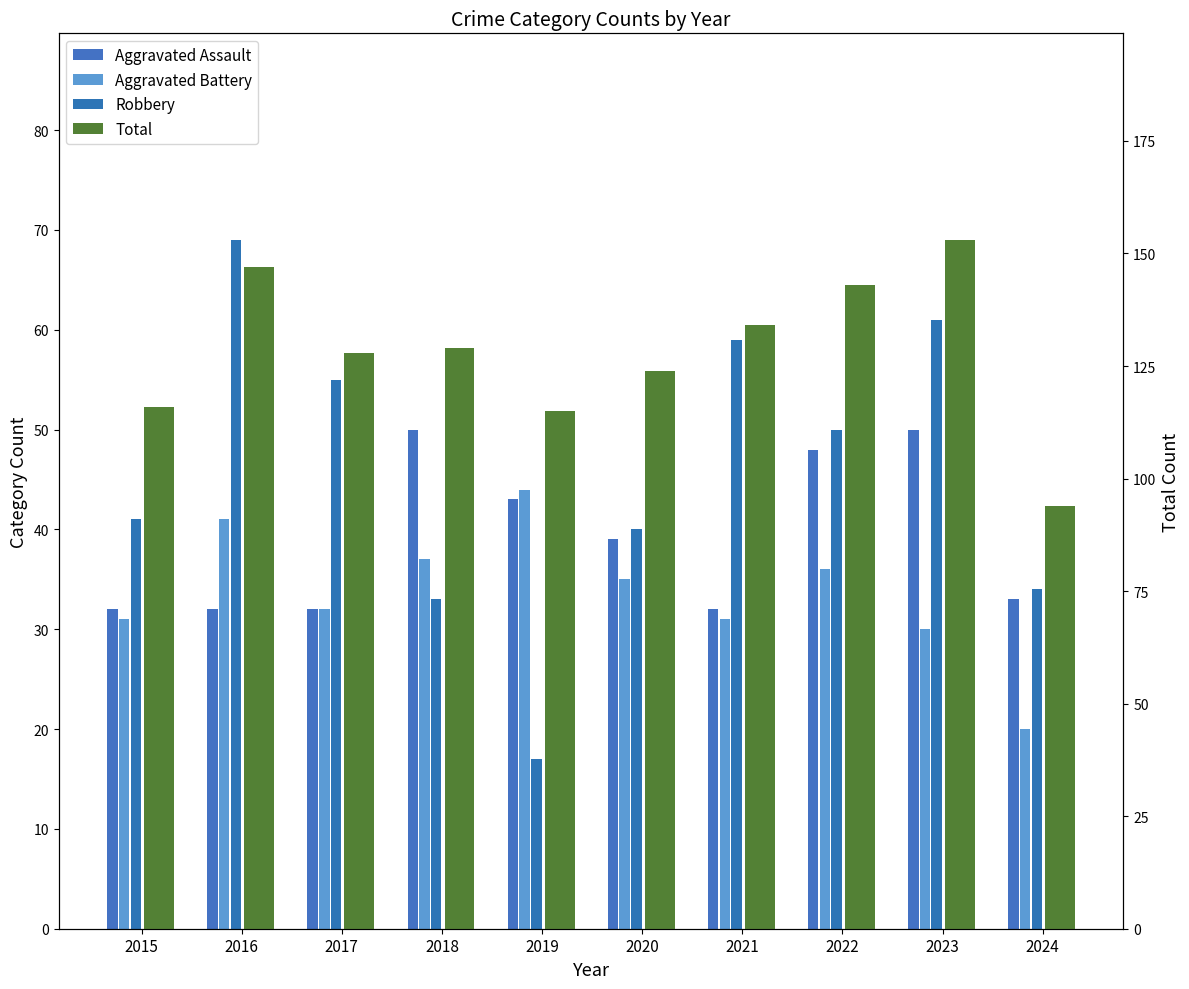

What is the average value of the Aggravated Assault series?

39